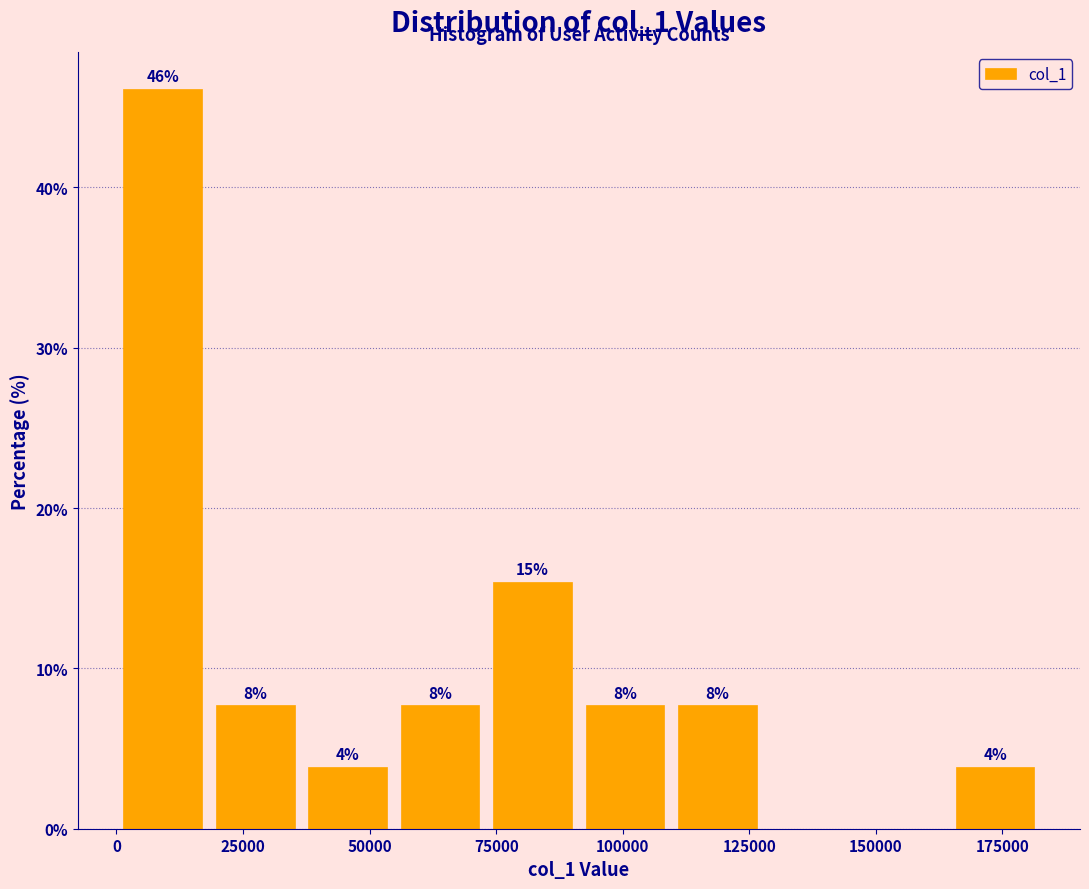

Read against the x-axis, roughly where is the centre of the tallest bar?

10000